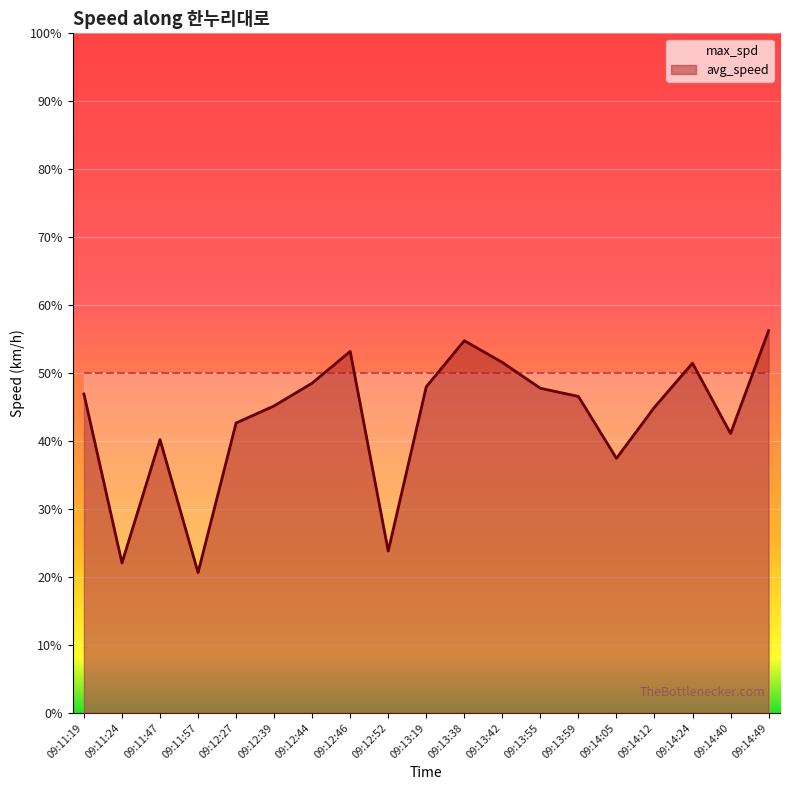

How many lines are shown in the chart?

1